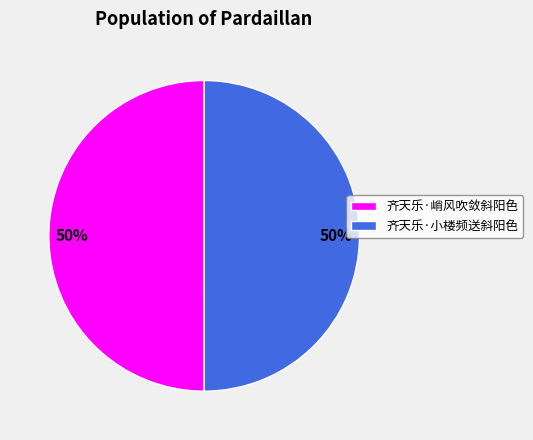

How many segments does this pie chart have?

2